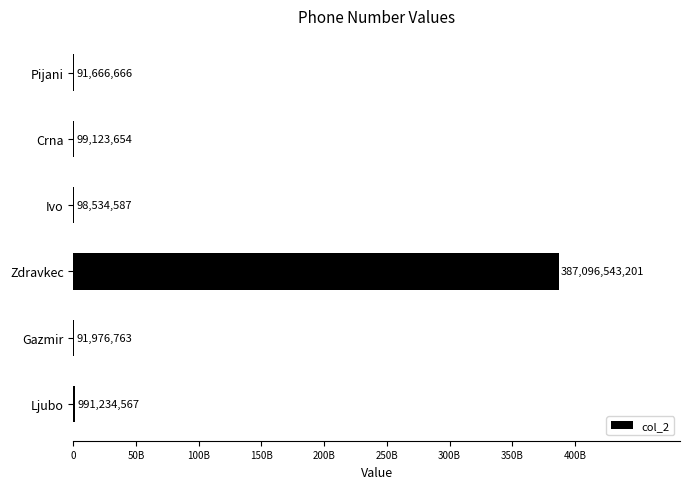

Count the number of data series in this chart.

1